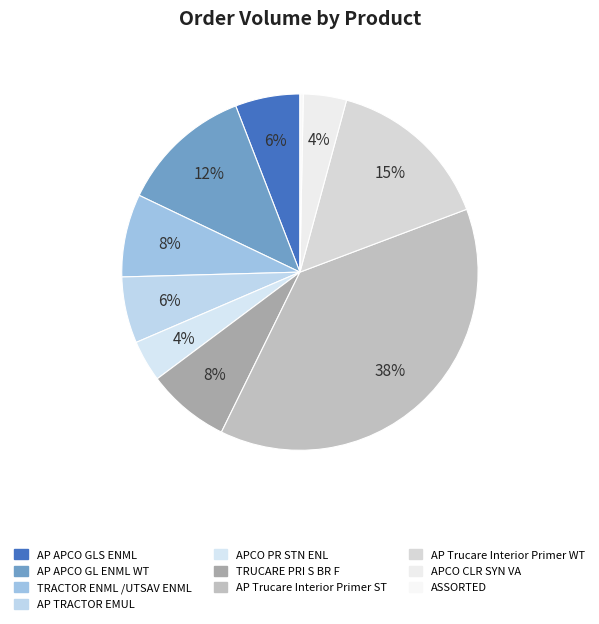

Between AP Trucare Interior Primer WT and APCO PR STN ENL, which is larger?

AP Trucare Interior Primer WT